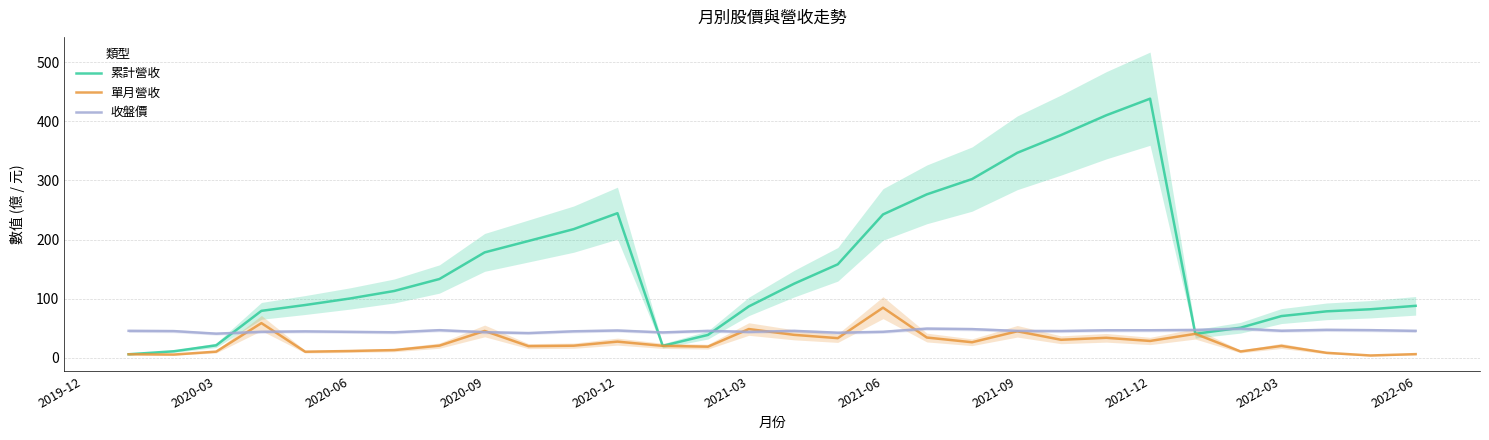

What is the minimum value for 收盤價?

40.5